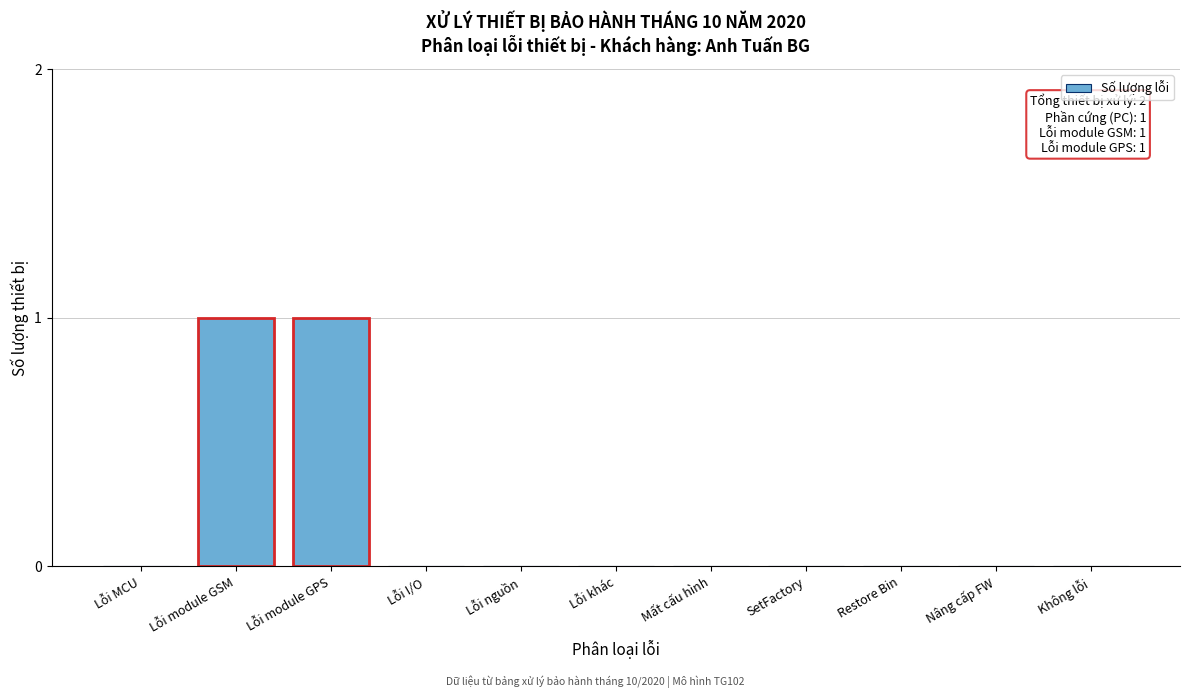

The value at Lỗi khác is 0. True or false?

True